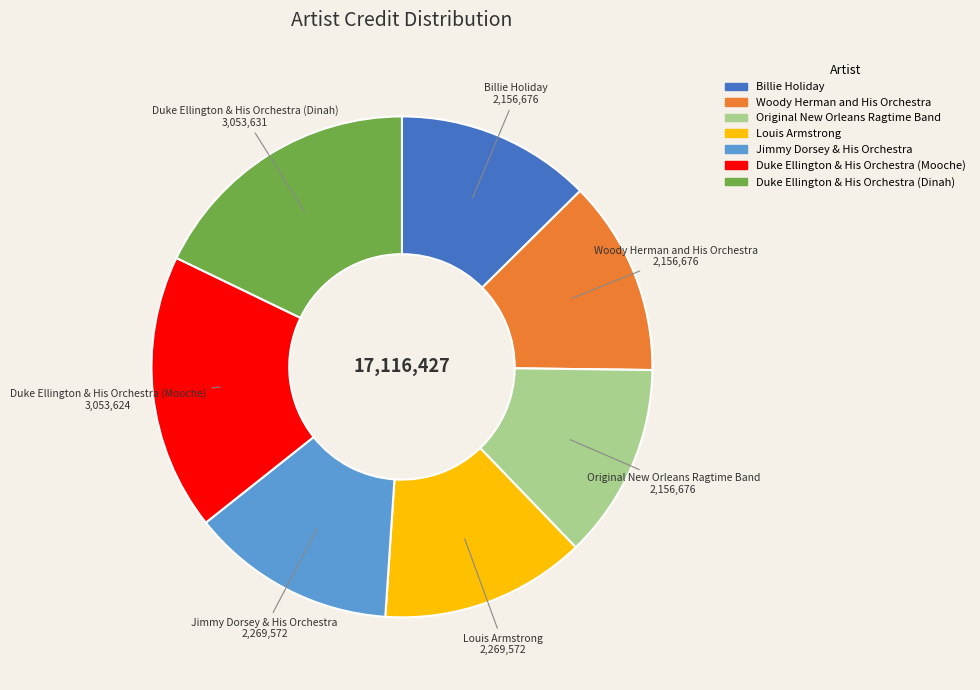

How many segments does this pie chart have?

7